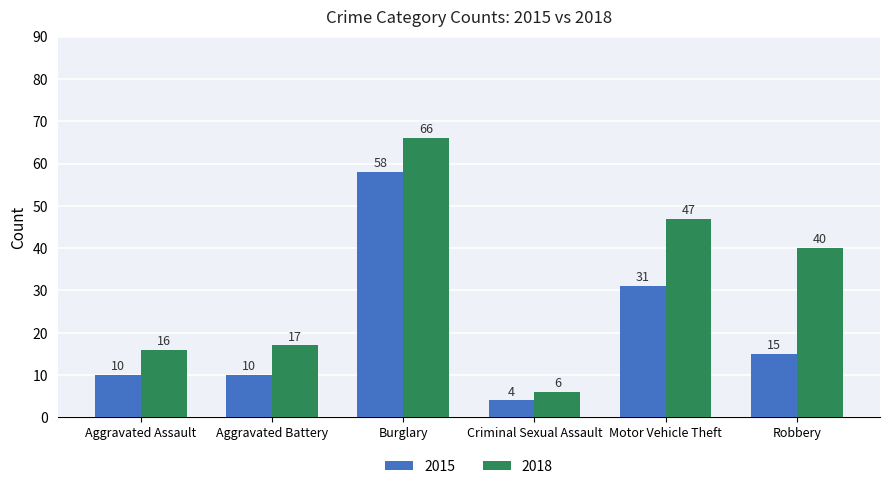

What is the label of the 4th bar from the right?

Burglary